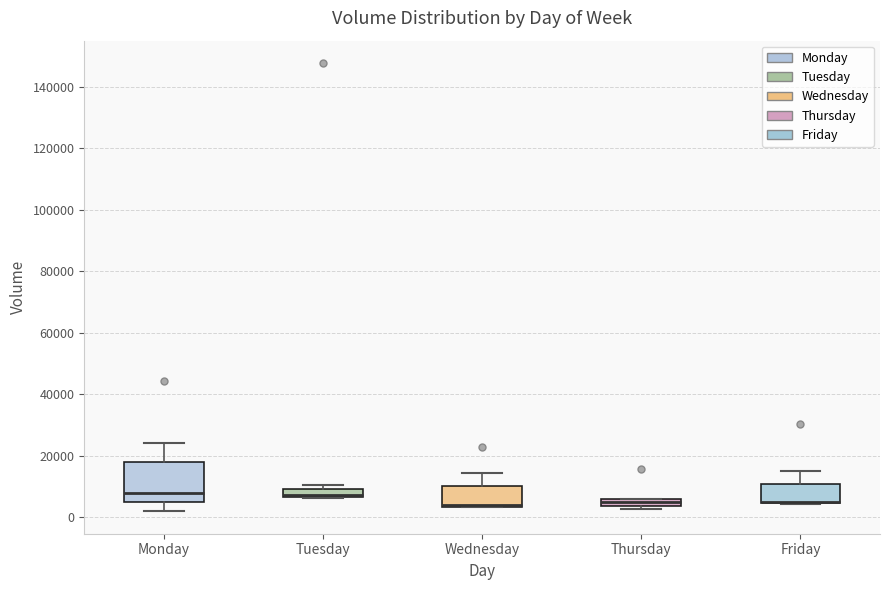

Which box is the tallest, from its lower edge to its upper edge?

Monday